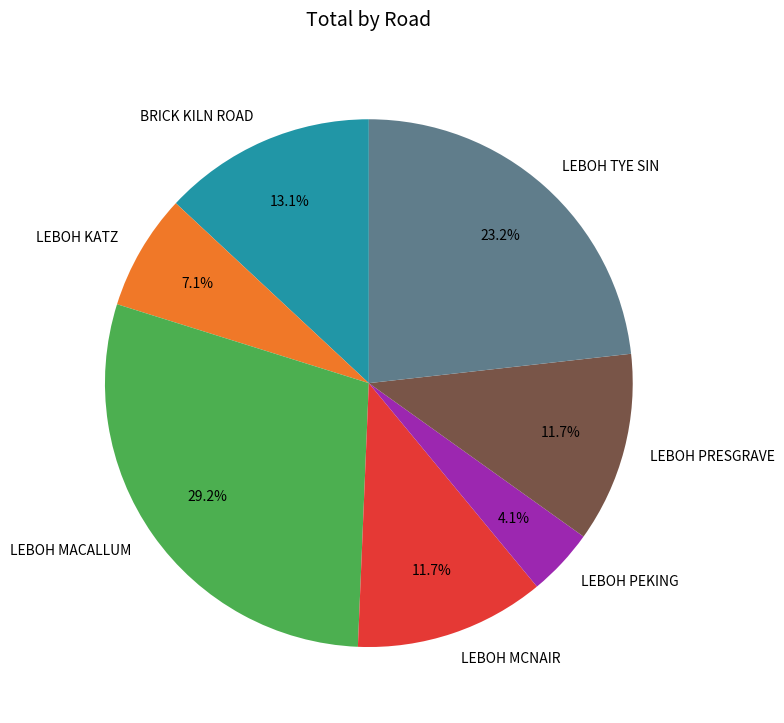

Is there a majority slice in this chart?

No